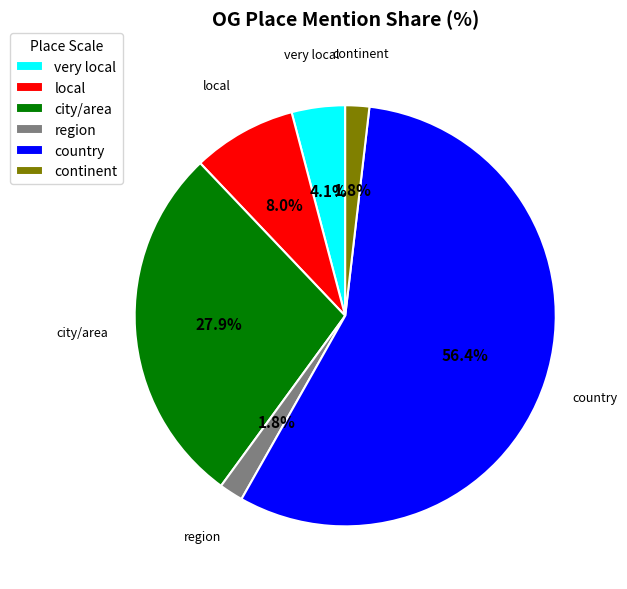

Count the number of slices in the pie.

6